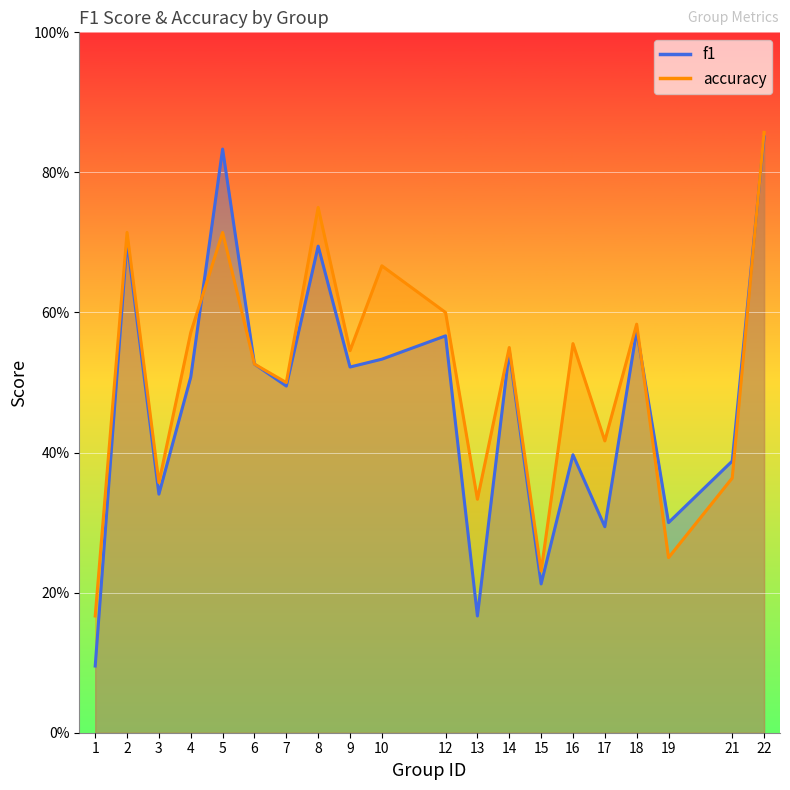

Count the number of data series in this chart.

2